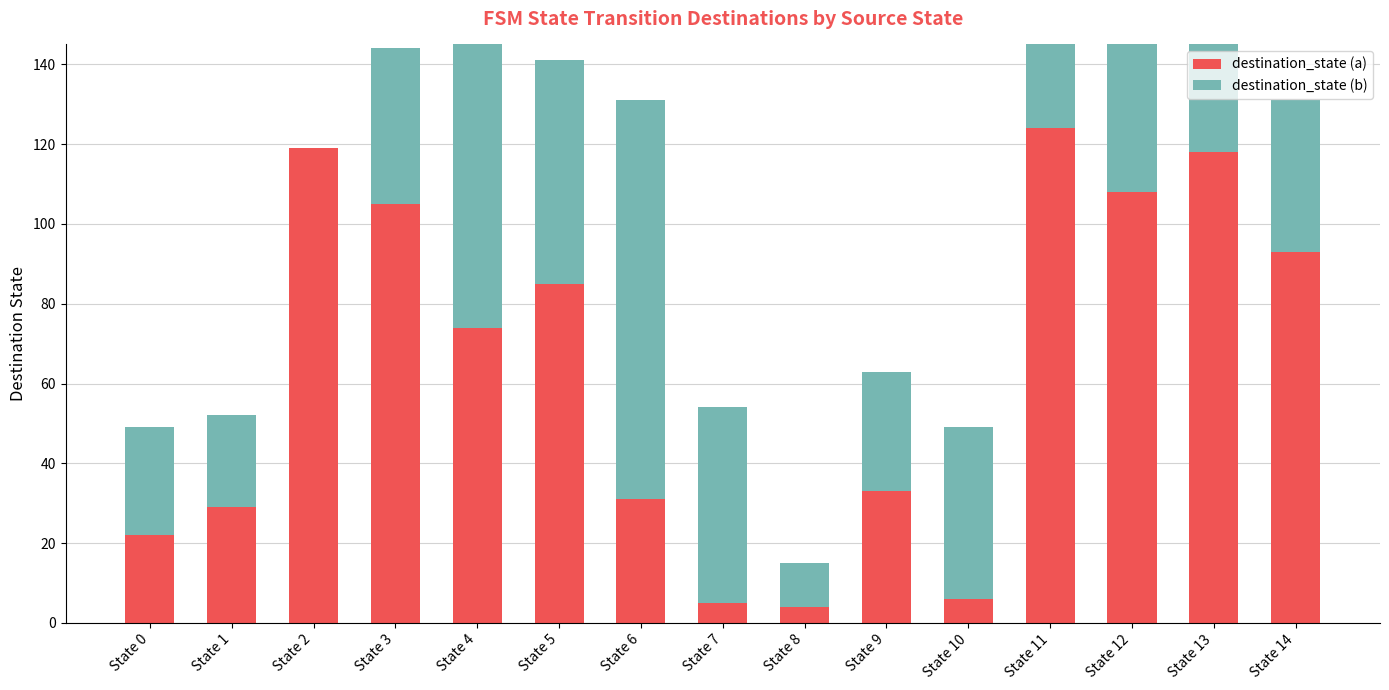

The destination_state (b) series shows 18 at State 8. True or false?

False